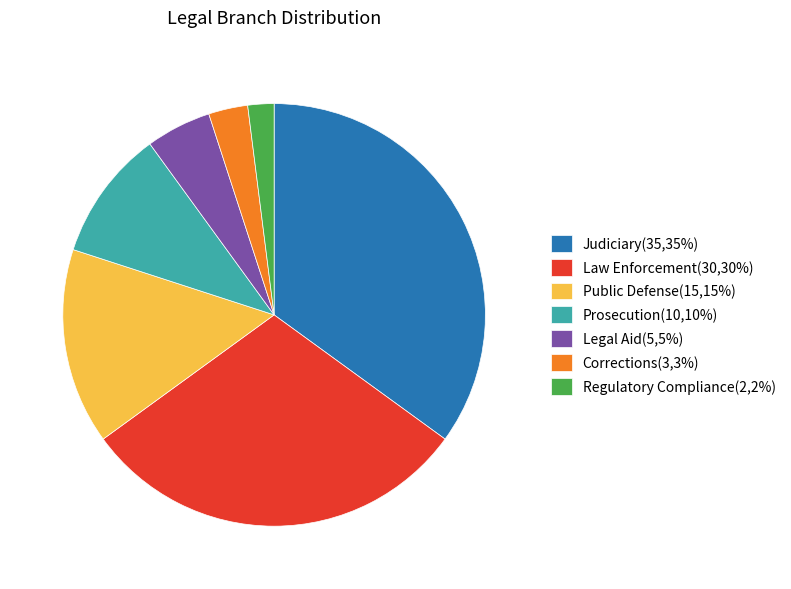

True or false: Corrections(3,3%) accounts for 3% of the total.

True